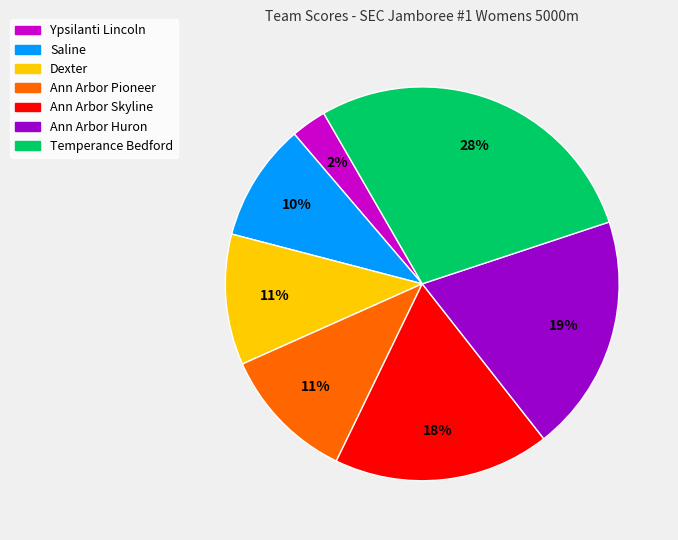

The Saline slice represents 10% of the pie. True or false?

True